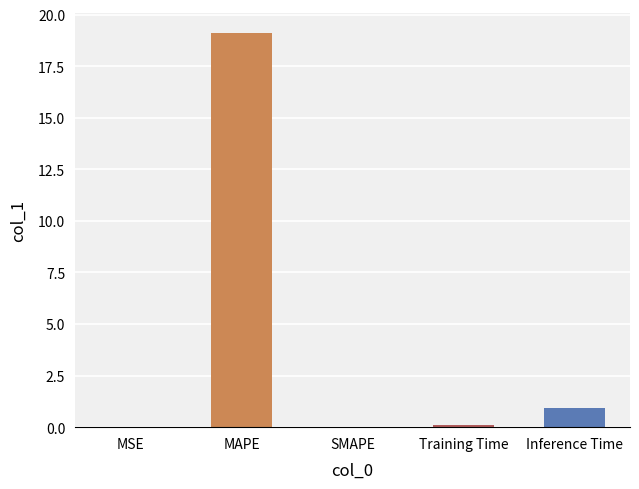

What is the approximate value at Training Time?

0.1